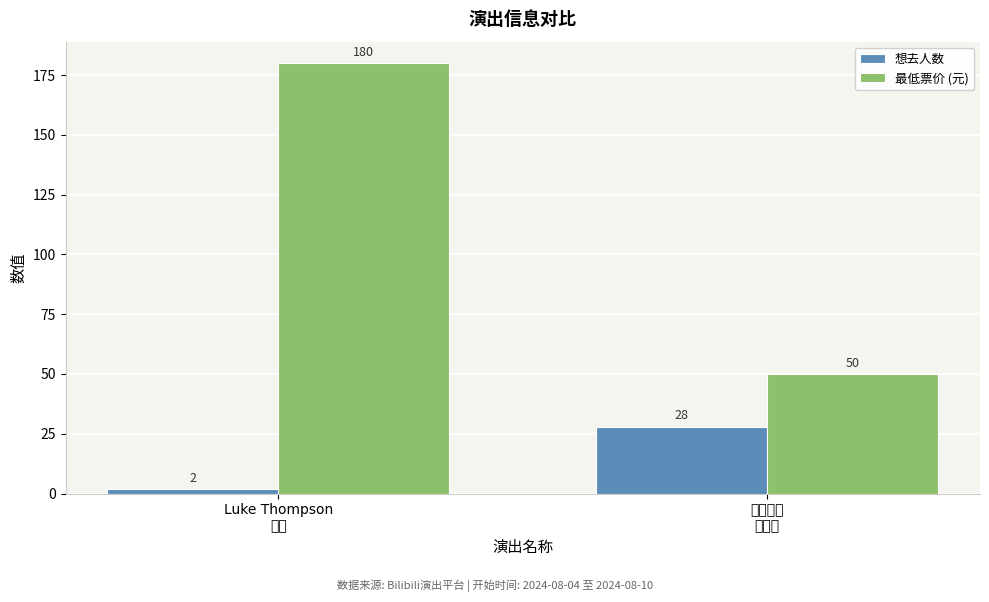

The value of 想去人数 at Luke Thompson
巡演 is 2. True or false?

True